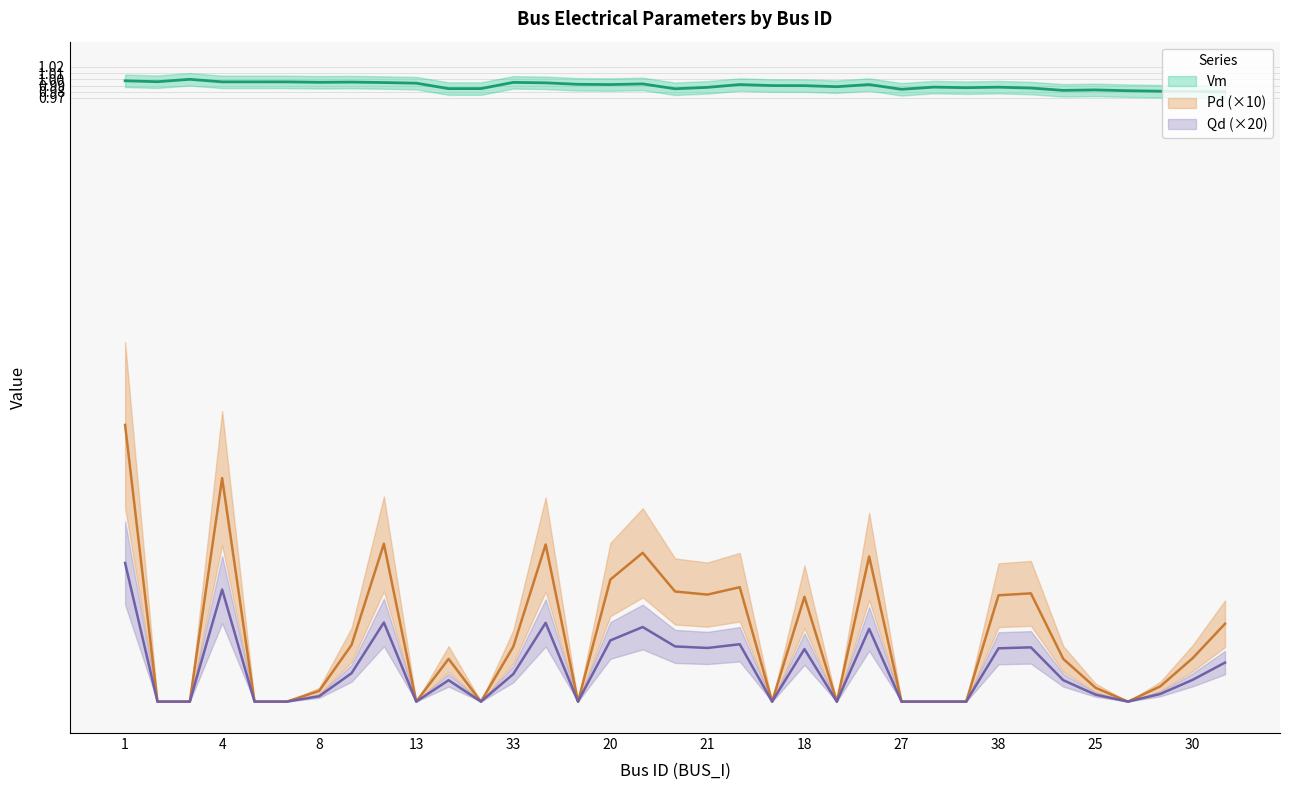

How many lines are shown in the chart?

3